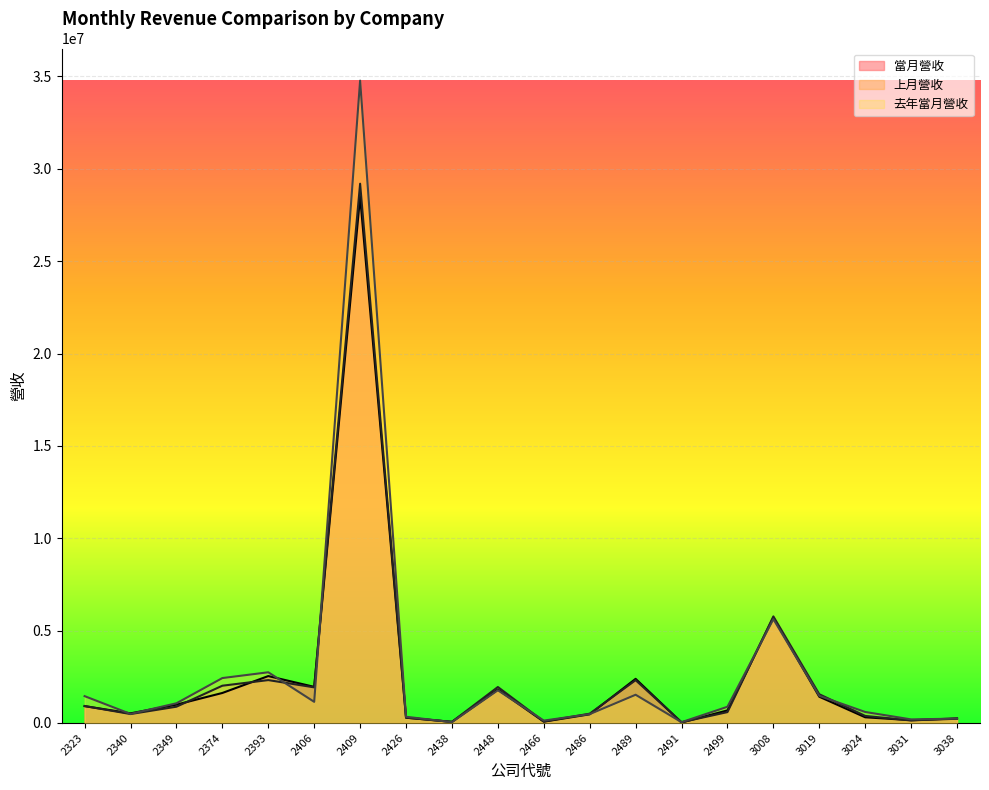

At which category does 去年當月營收 reach its first local peak?

2393